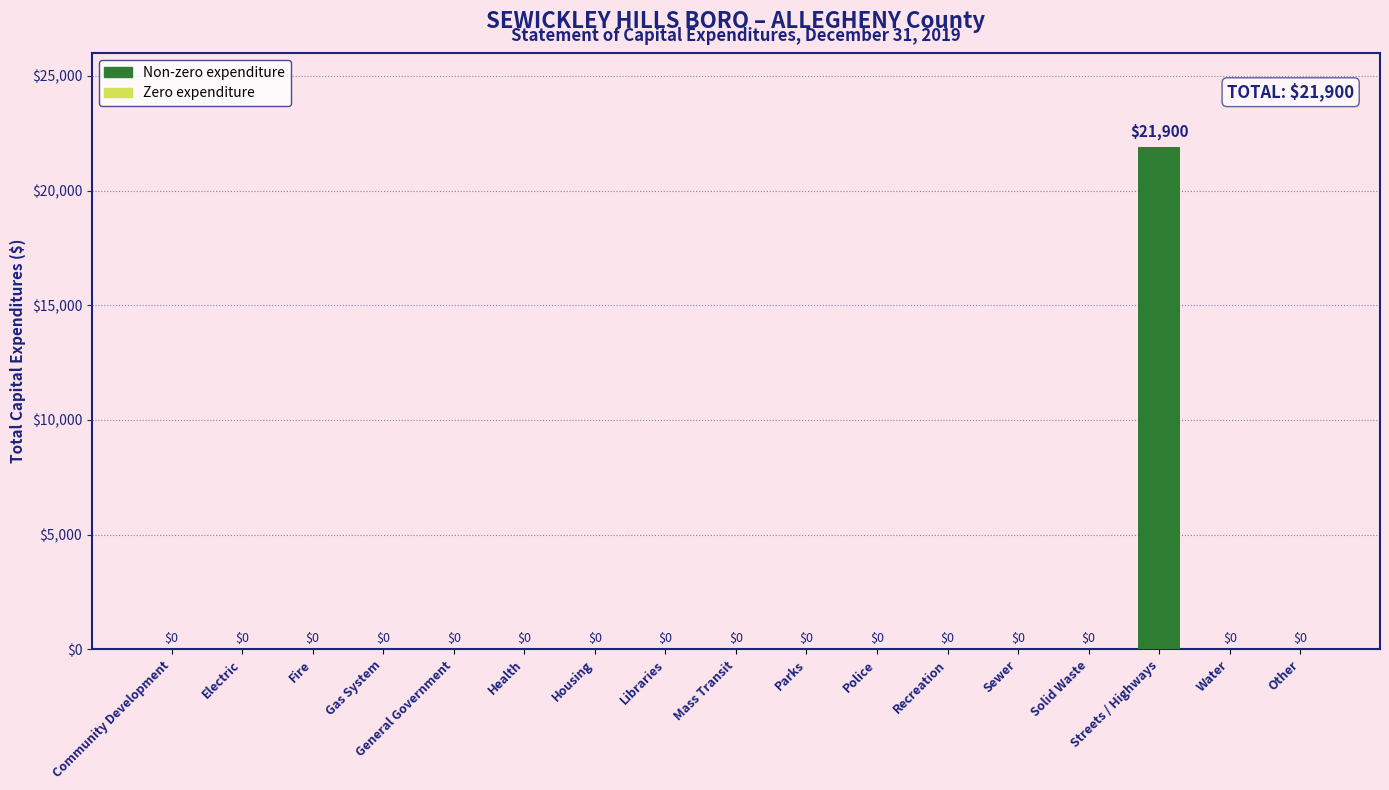

What is the greatest value displayed?

21900